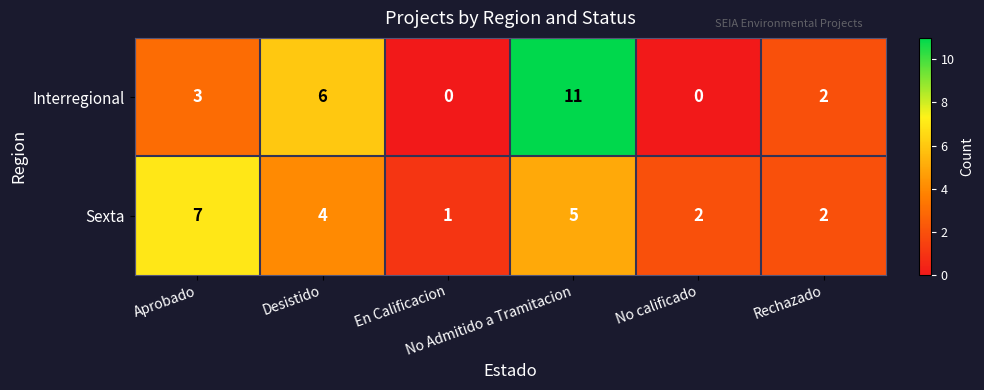

Rank the series by their maximum value, from highest to lowest.

Interregional, Sexta